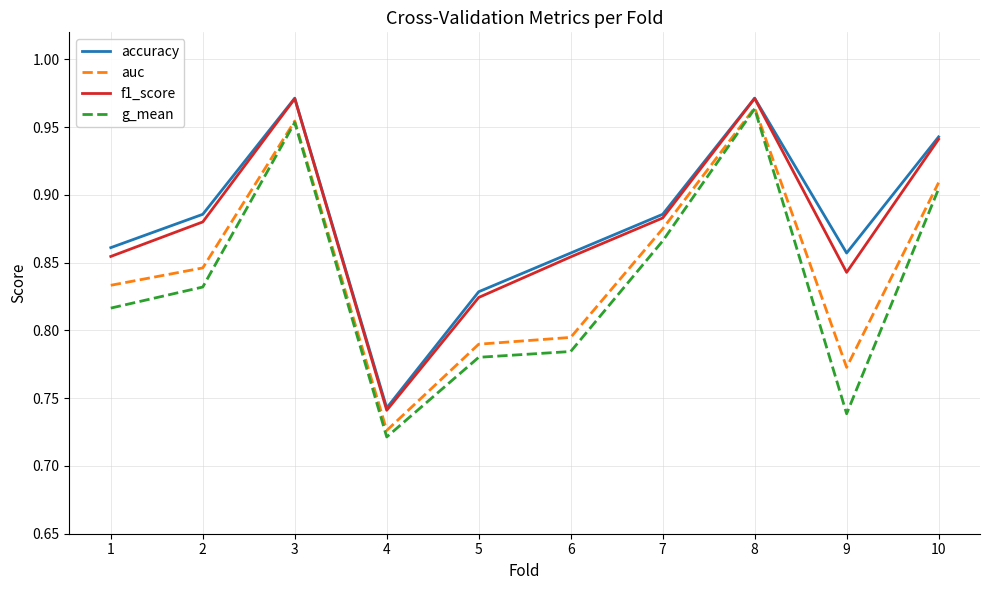

True or false: f1_score and g_mean intersect in this chart.

False